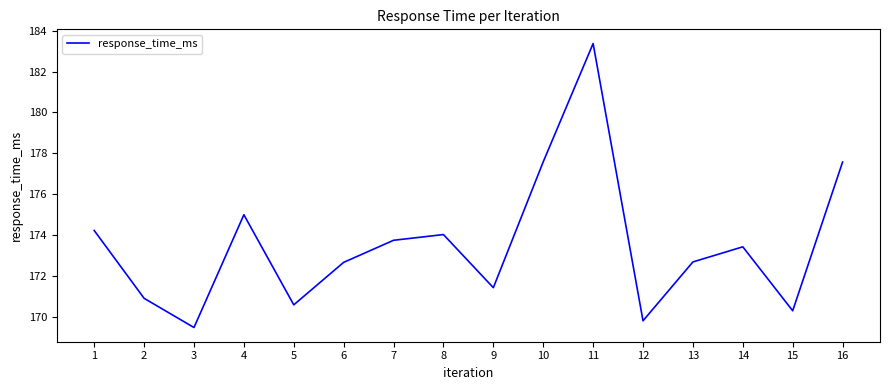

The chart shows a value of 105.2 at 12. True or false?

False